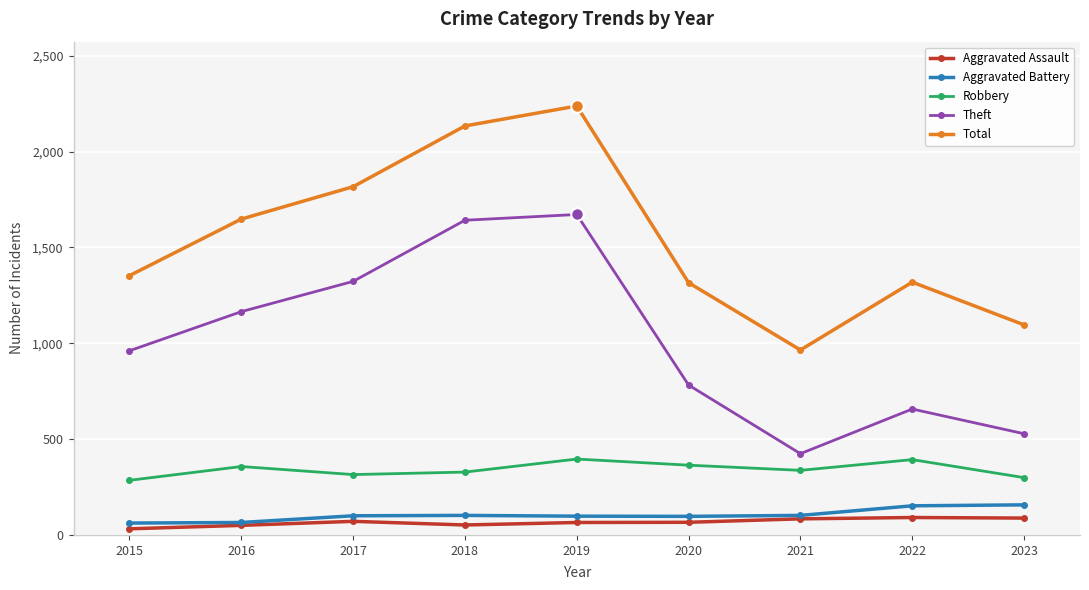

The Aggravated Battery series shows 32 at 2022. True or false?

False